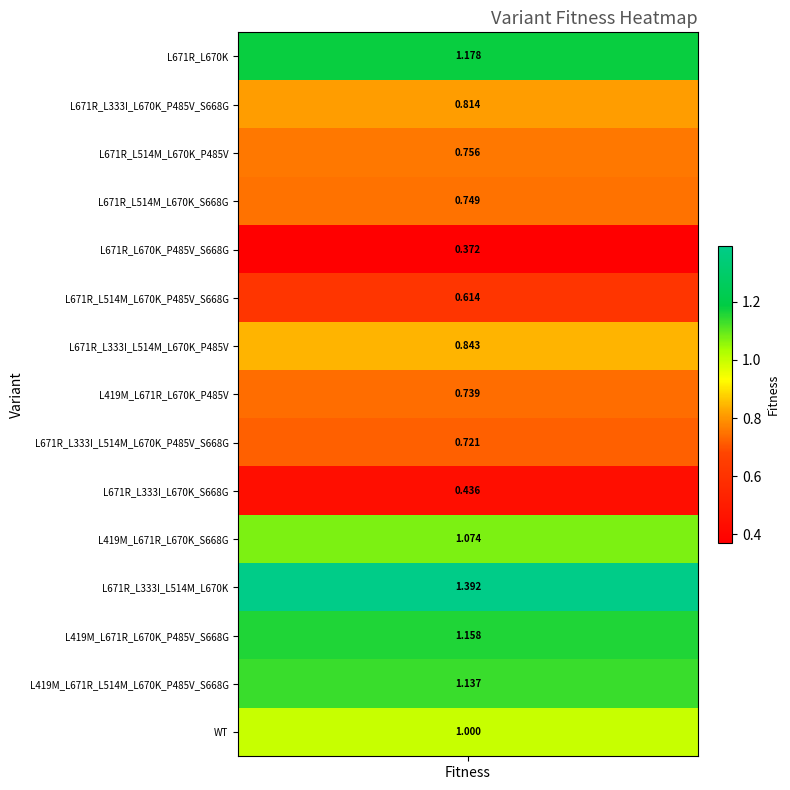

What is the difference between the maximum and minimum values?

1.0